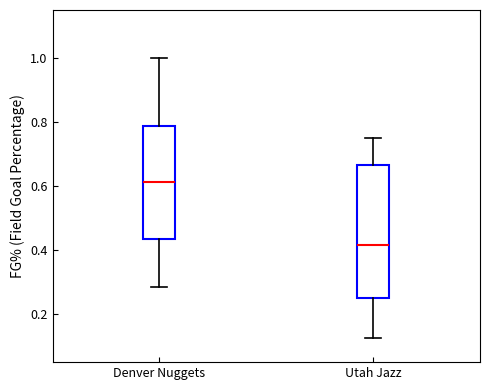

Which box's median line is the lowest?

Utah Jazz